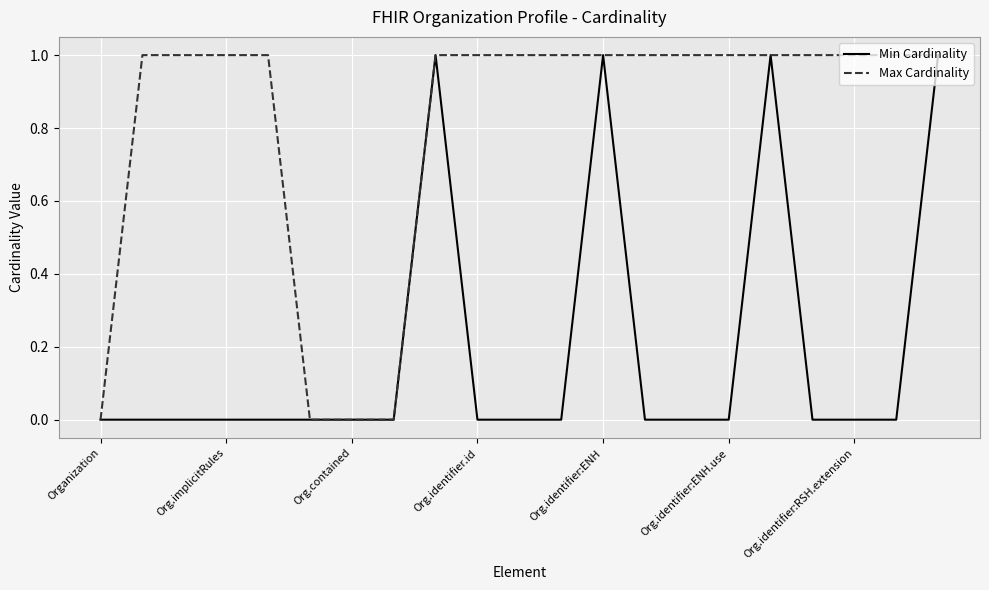

True or false: Max Cardinality and Min Cardinality intersect in this chart.

False